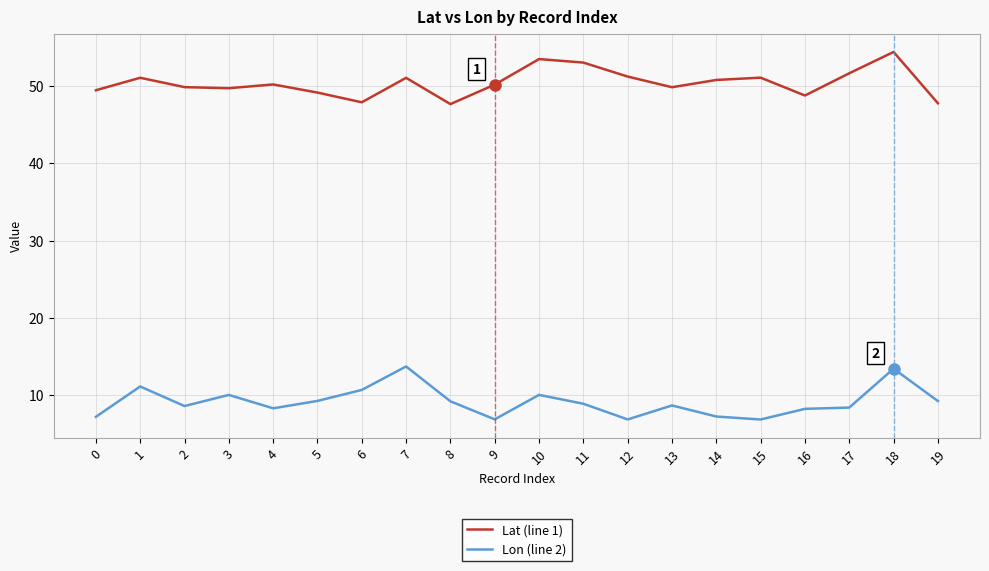

What is the difference between the highest and lowest values at 2?

41.3